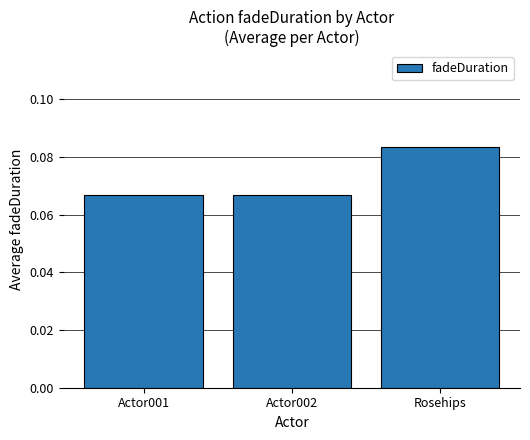

What position from the left is Actor001?

1